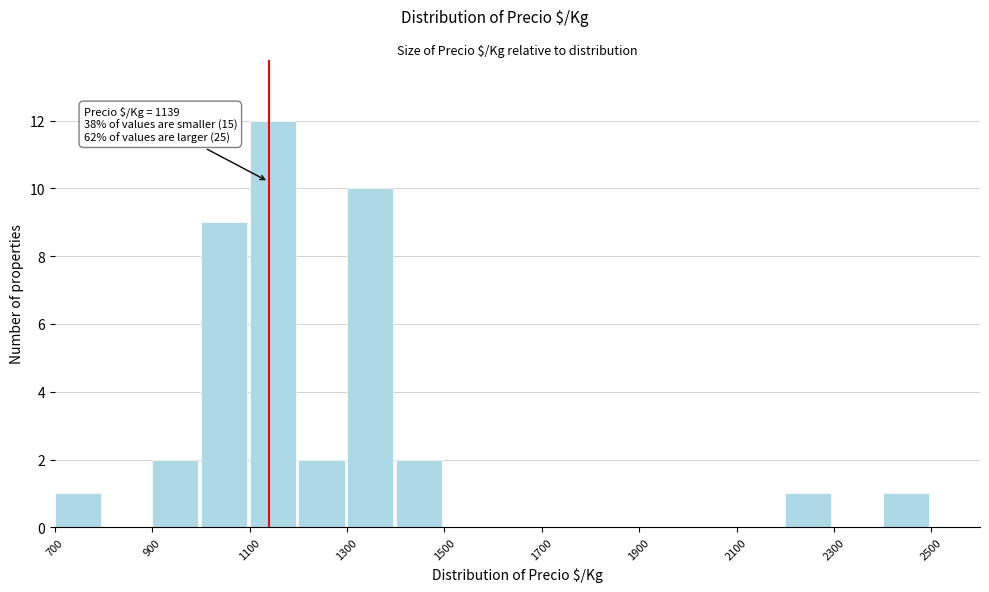

Which range on the x-axis has the tallest bar?

1100 to 1200